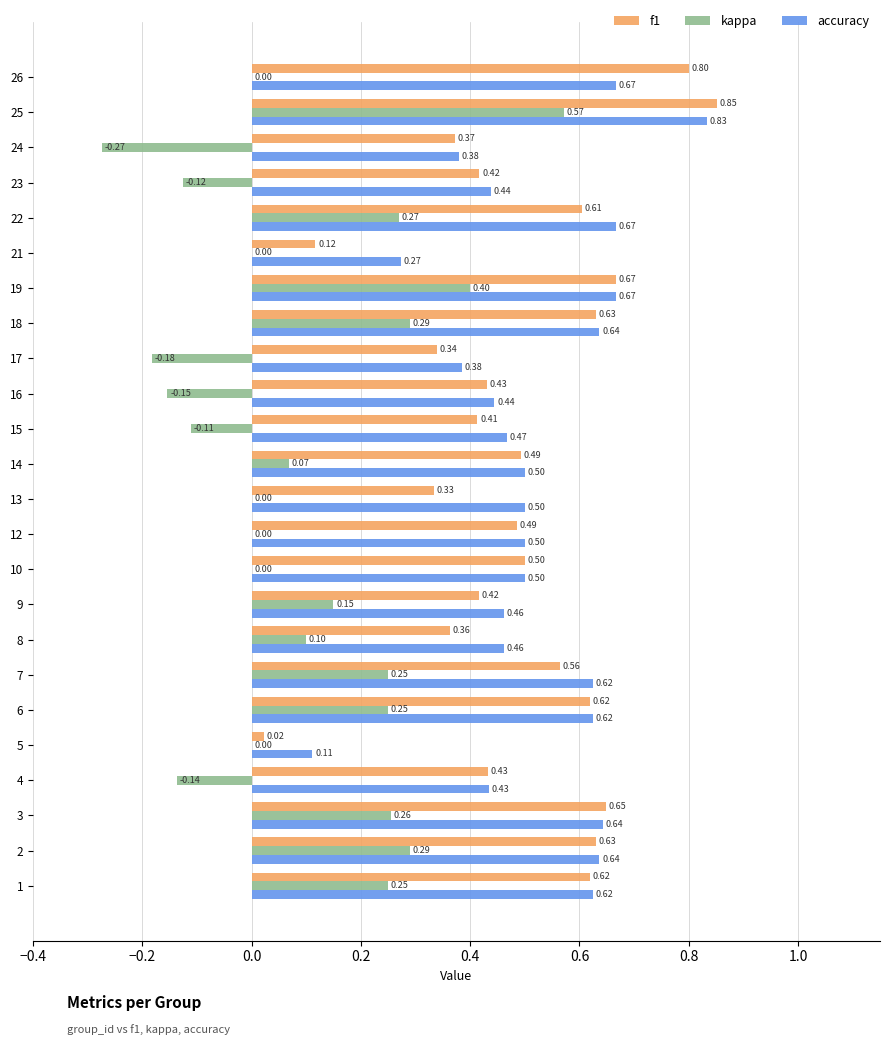

What is the sum of the f1 values at 24 and 26?

1.2